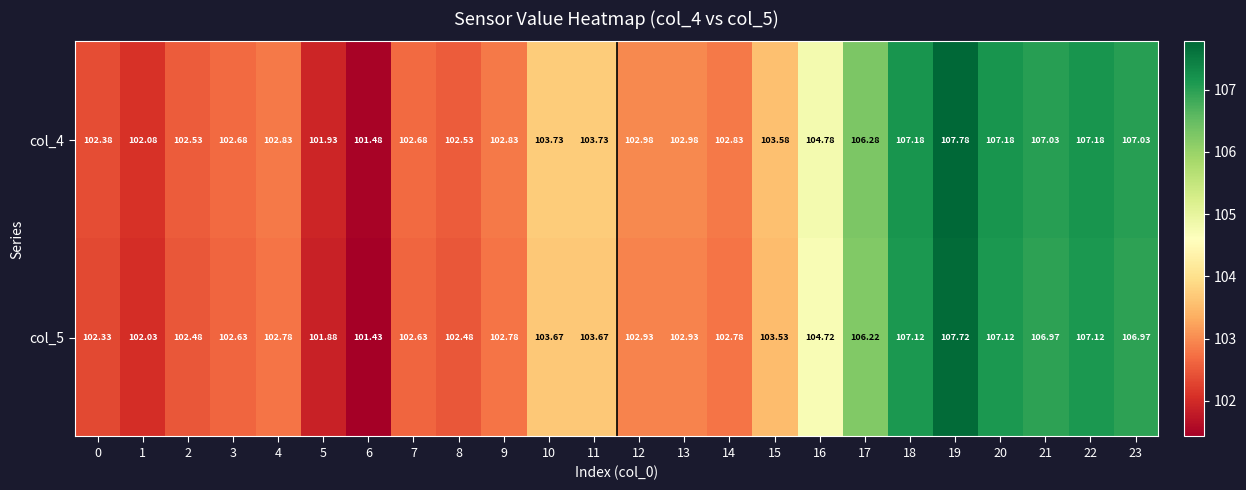

Which series has the largest range (max minus min)?

col_4